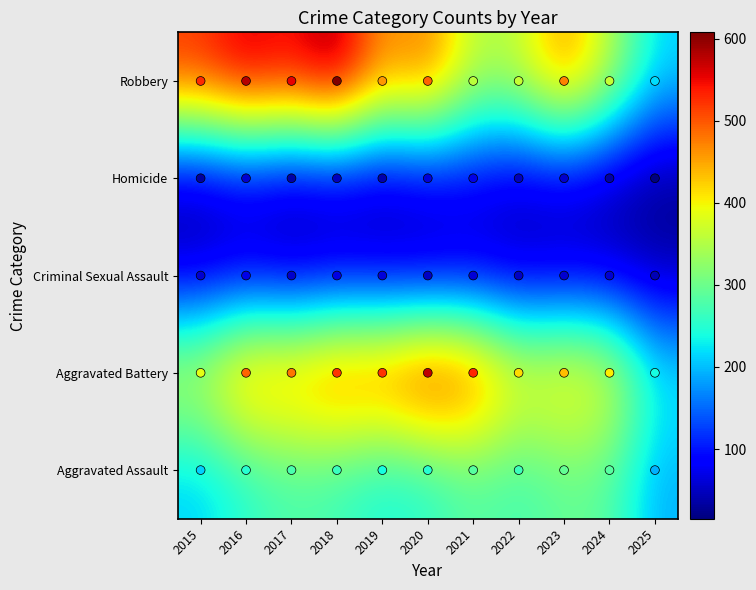

What is the spread (max minus min) of values at 2021?

470